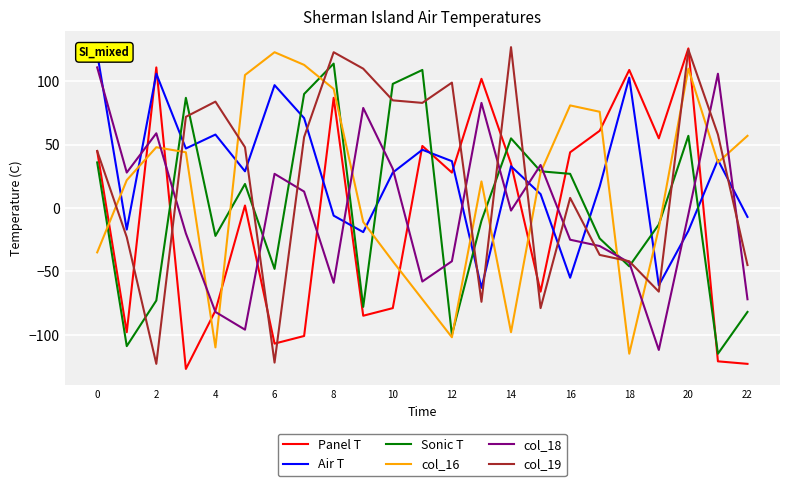

What is the minimum value for Sonic T?

-115